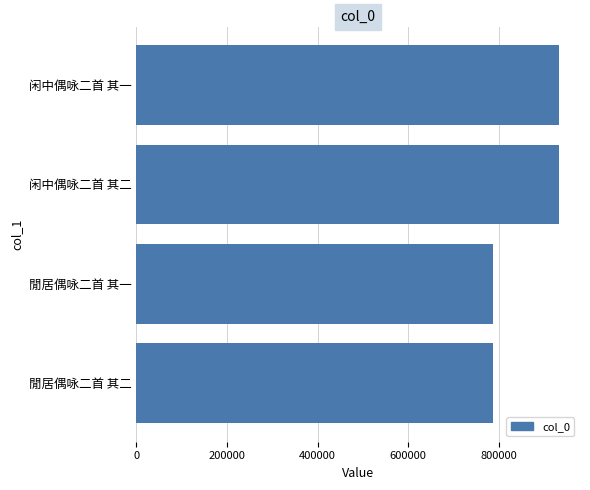

What is the sum of all values?

3437890